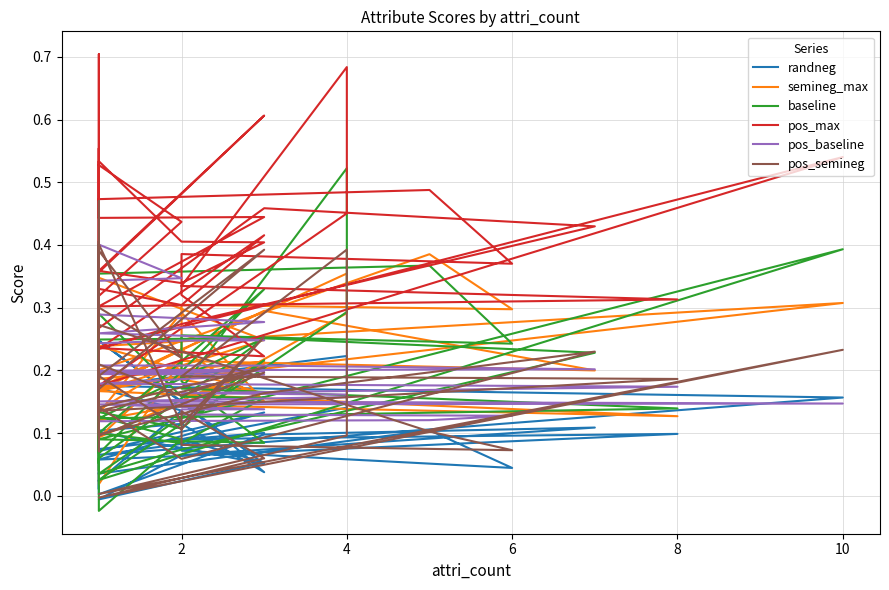

How many data points in pos_semineg are above 0?

39